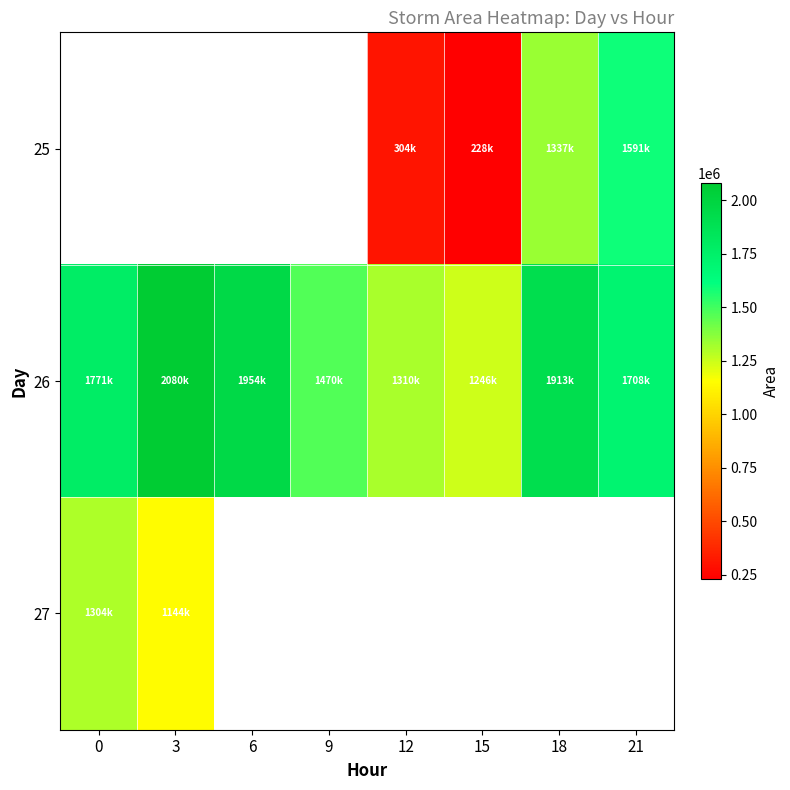

Where is 26 nearest to the value 1663437?

21